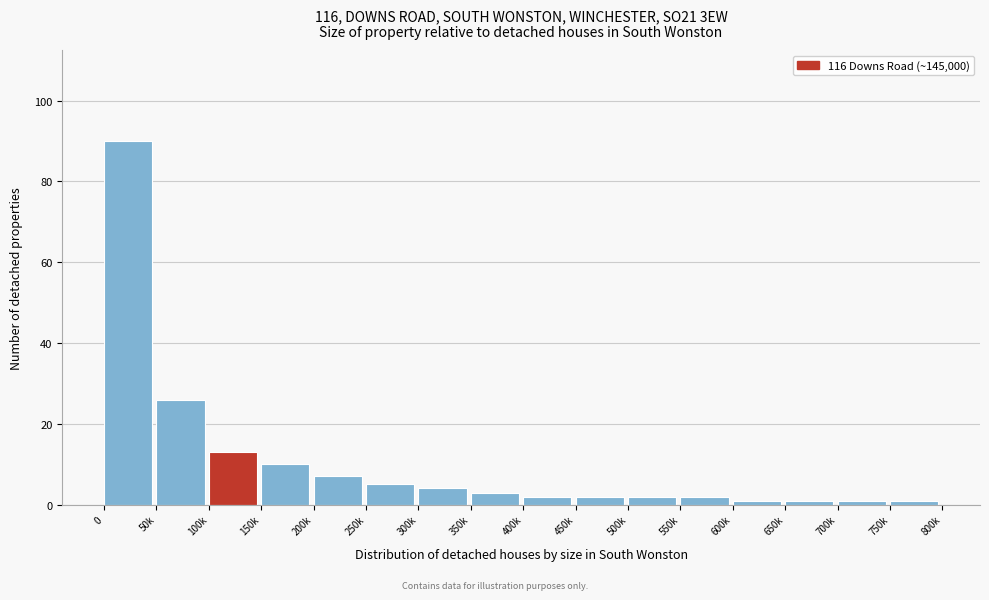

Reading left to right, what are all the values shown in this chart?

0=90	50k=26	100k=13	150k=10	200k=7	250k=5	300k=4	350k=3	400k=2	450k=2	500k=2	550k=2	600k=1	650k=1	700k=1	750k=1